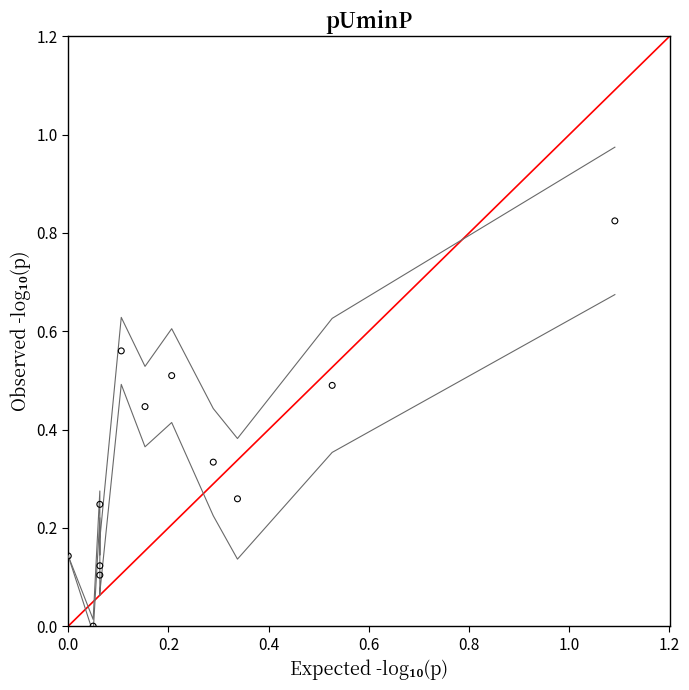

What is the range of X values (max minus min)?

1.1